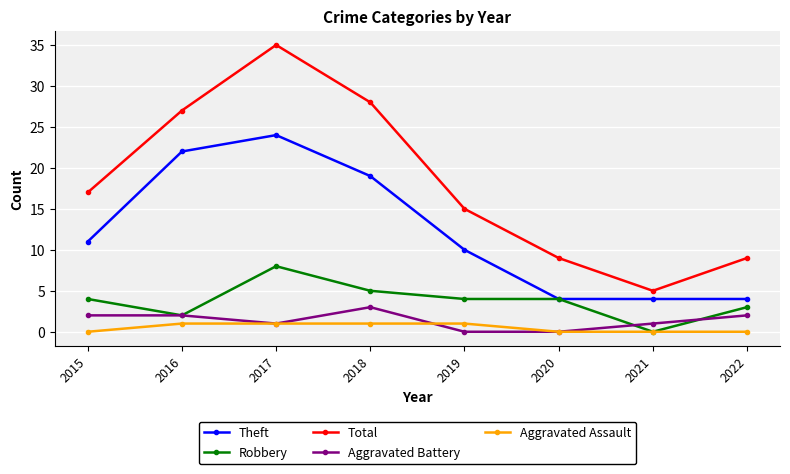

At 2019, list the series in order from smallest to largest.

Aggravated Battery, Aggravated Assault, Robbery, Theft, Total